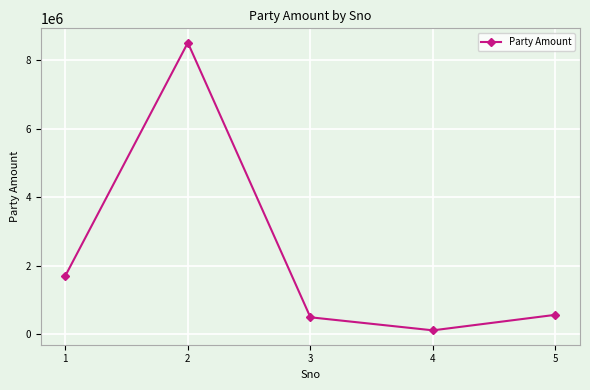

What is the greatest value displayed?

8506969